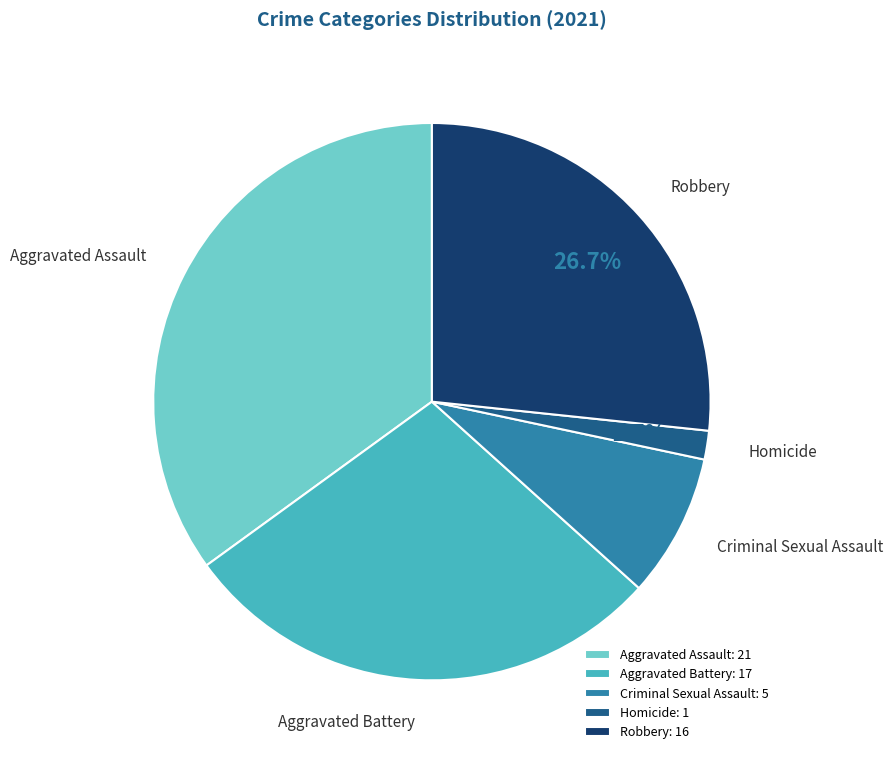

Is there a majority slice in this chart?

No